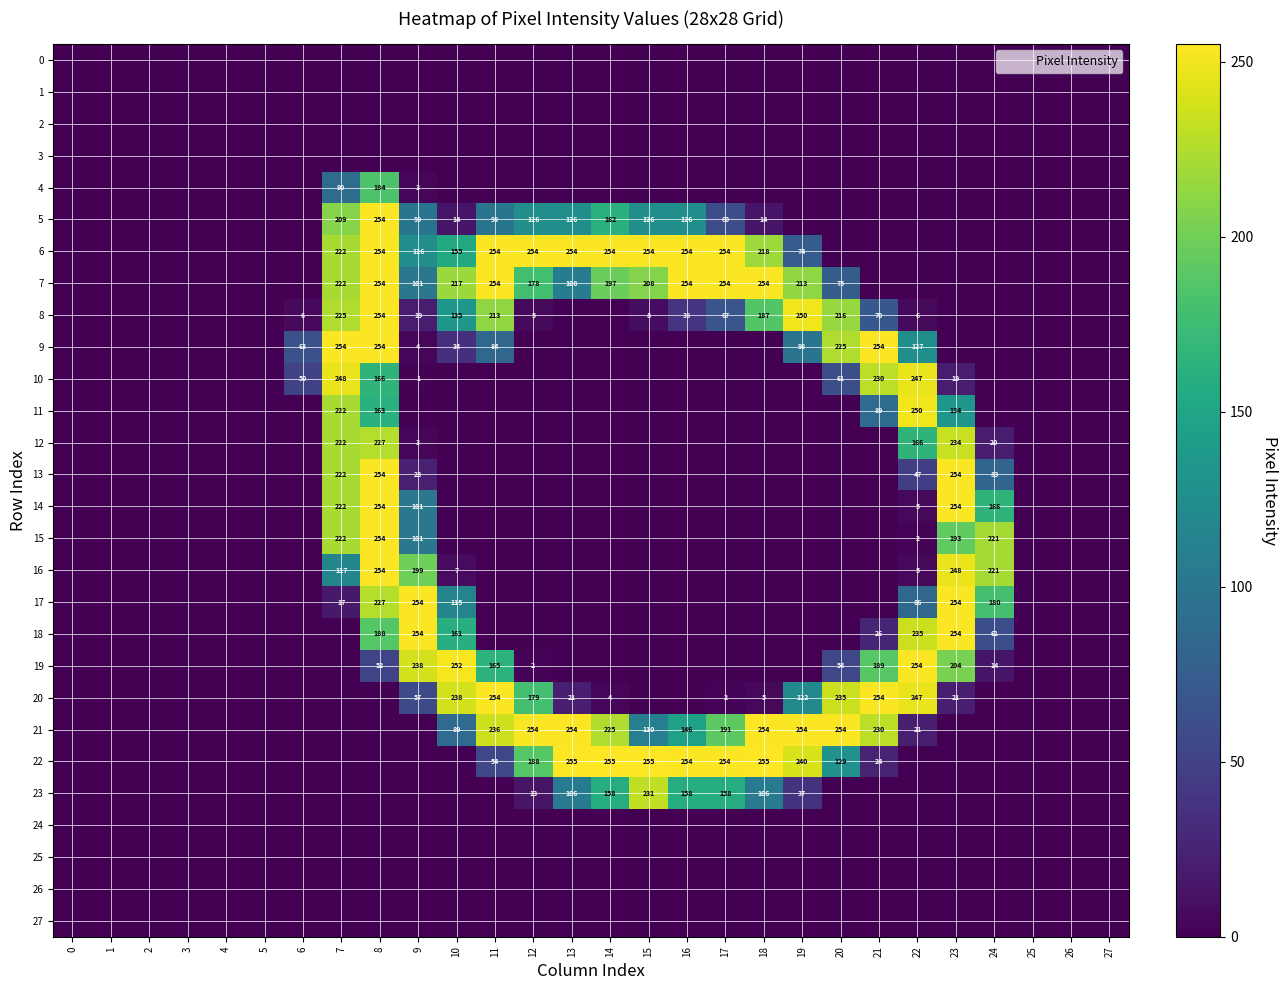

Which series has the largest range (max minus min)?

22